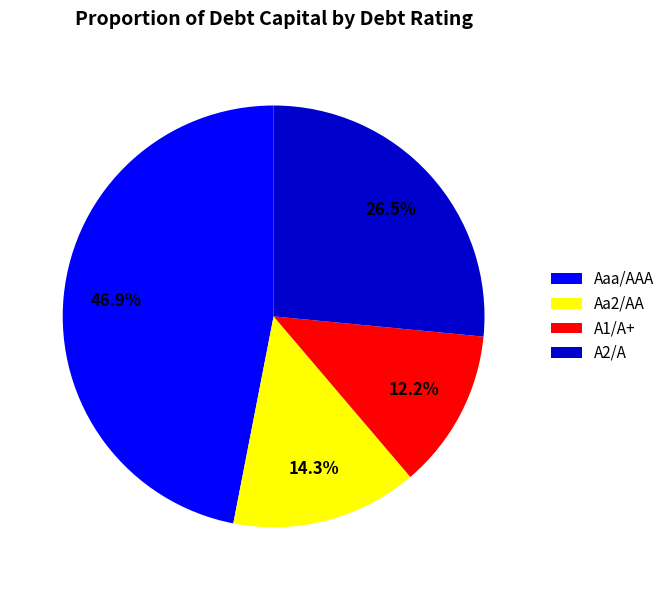

To the nearest percent, what percentage of the pie is A1/A+?

12%